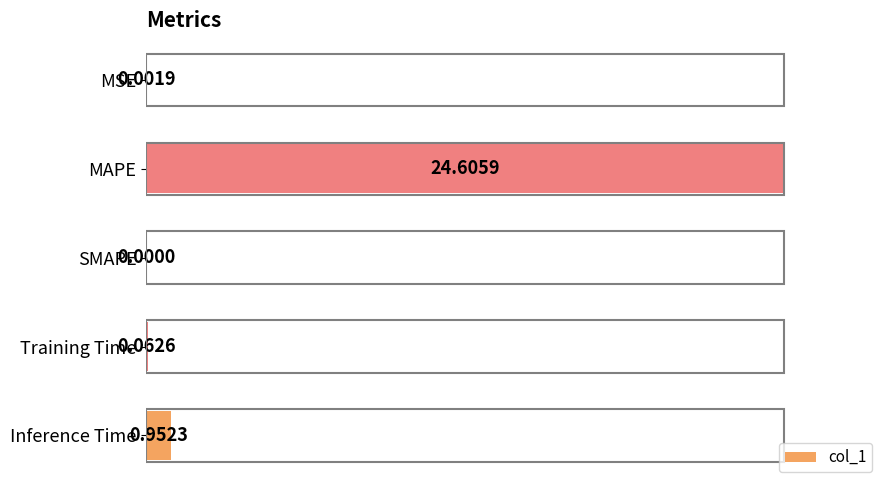

How many bars are there in total?

5